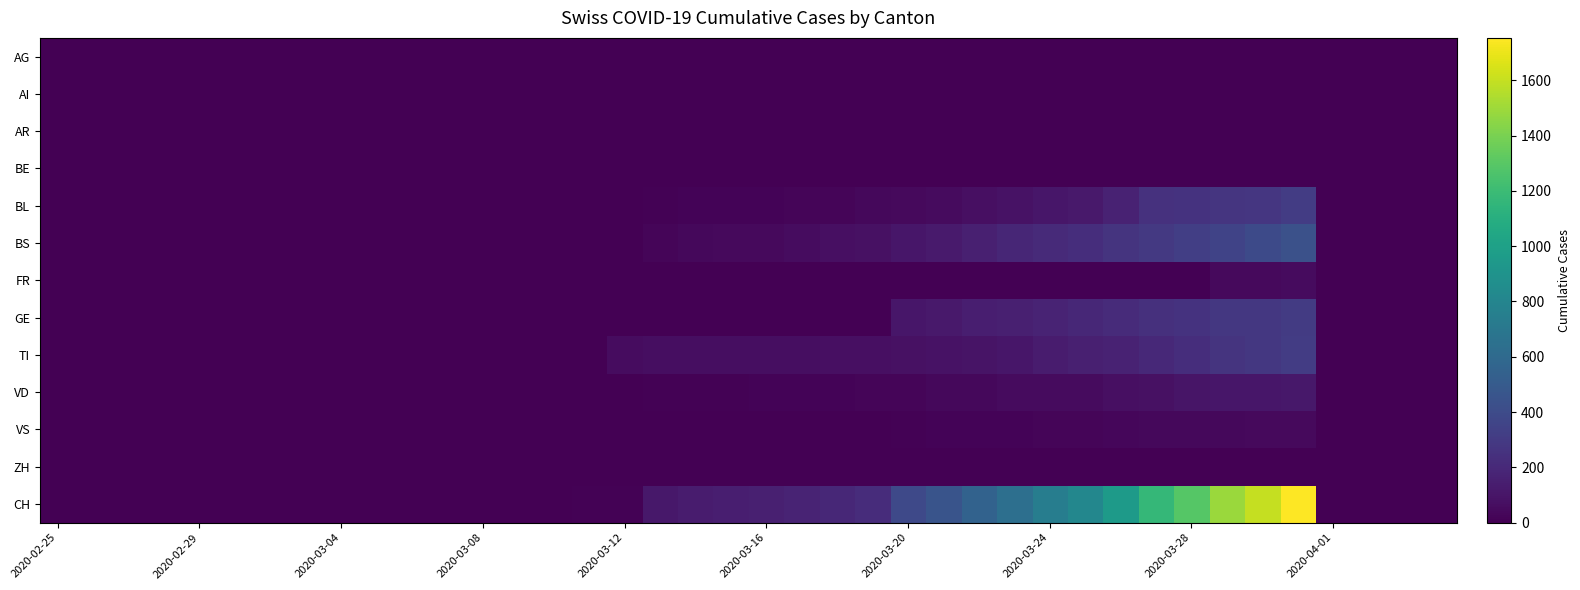

Reading left to right, transcribe all the data shown in this chart.

AG: 0	0	0	0	0	0	0	0	0	0	1	0	0	2	2	2	3	3	0	0	4	4	4	0	0	0	0	0	0	0	0	0	0	0	0	0	0	0	0	0
AI: 0	0	0	0	0	0	0	0	0	0	0	0	0	0	0	0	0	0	0	0	0	0	0	0	0	0	0	0	0	0	0	0	0	0	0	0	0	0	0	0
AR: 0	0	0	0	0	0	0	0	0	0	0	0	0	0	0	0	0	0	0	0	0	0	0	0	0	0	0	0	0	0	0	0	0	0	0	0	0	0	0	0
BE: 0	0	0	0	0	0	0	0	0	0	0	0	0	0	0	0	0	0	0	0	0	0	0	0	0	0	0	0	0	0	0	0	0	0	0	0	0	0	0	0
BL: 0	0	0	0	0	0	0	0	0	0	0	0	0	1	2	2	5	13	16	17	20	24	25	40	46	53	73	84	108	123	167	251	258	272	277	309	0	0	0	0
BS: 0	0	0	0	0	0	0	0	0	0	0	0	0	0	0	4	4	25	36	44	46	57	73	78	105	128	155	191	211	228	263	292	323	350	397	434	0	0	0	0
FR: 0	0	0	0	0	0	0	0	0	0	0	0	0	0	0	0	0	0	0	0	0	0	0	0	0	0	0	0	0	0	0	0	0	46	46	49	0	0	0	0
GE: 0	0	0	0	0	0	0	0	0	0	0	0	0	0	0	0	0	0	0	0	0	0	0	0	103	122	144	153	175	193	216	241	260	283	284	305	0	0	0	0
TI: 0	0	0	0	0	0	0	0	0	0	0	0	0	0	0	0	61	62	62	65	67	68	70	71	80	85	91	107	136	155	165	202	229	263	287	314	0	0	0	0
VD: 0	0	0	0	0	2	2	2	2	2	2	2	2	2	2	3	6	11	11	12	15	17	19	24	25	35	41	50	53	54	71	81	96	104	109	112	0	0	0	0
VS: 0	0	0	0	0	0	0	0	0	0	0	0	0	0	0	0	0	1	5	5	5	5	5	5	12	18	18	18	21	21	29	39	40	41	44	46	0	0	0	0
ZH: 0	0	0	0	0	0	0	0	0	0	0	0	0	0	0	0	0	0	0	0	0	0	0	0	0	0	0	0	0	0	0	0	0	0	0	0	0	0	0	0
CH: 0	0	0	0	0	0	0	0	0	0	0	0	0	5	6	11	12	116	134	147	157	175	196	223	386	456	548	642	744	814	957	1169	1288	1490	1599	1753	0	0	0	0